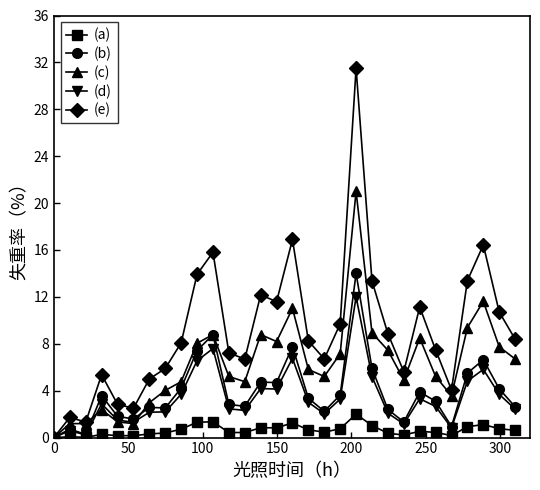

Count the number of categories in the chart.

30